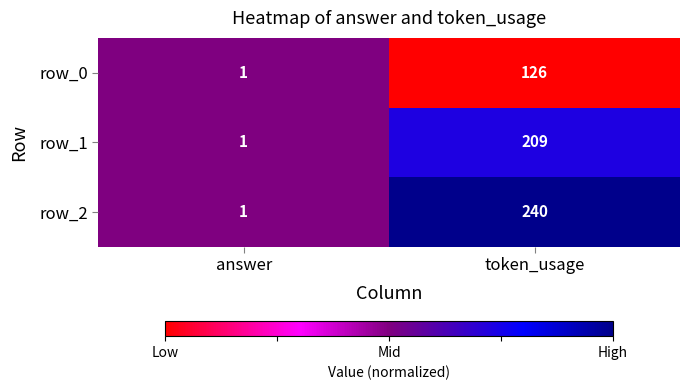

At which category does the chart reach its minimum across all series?

answer